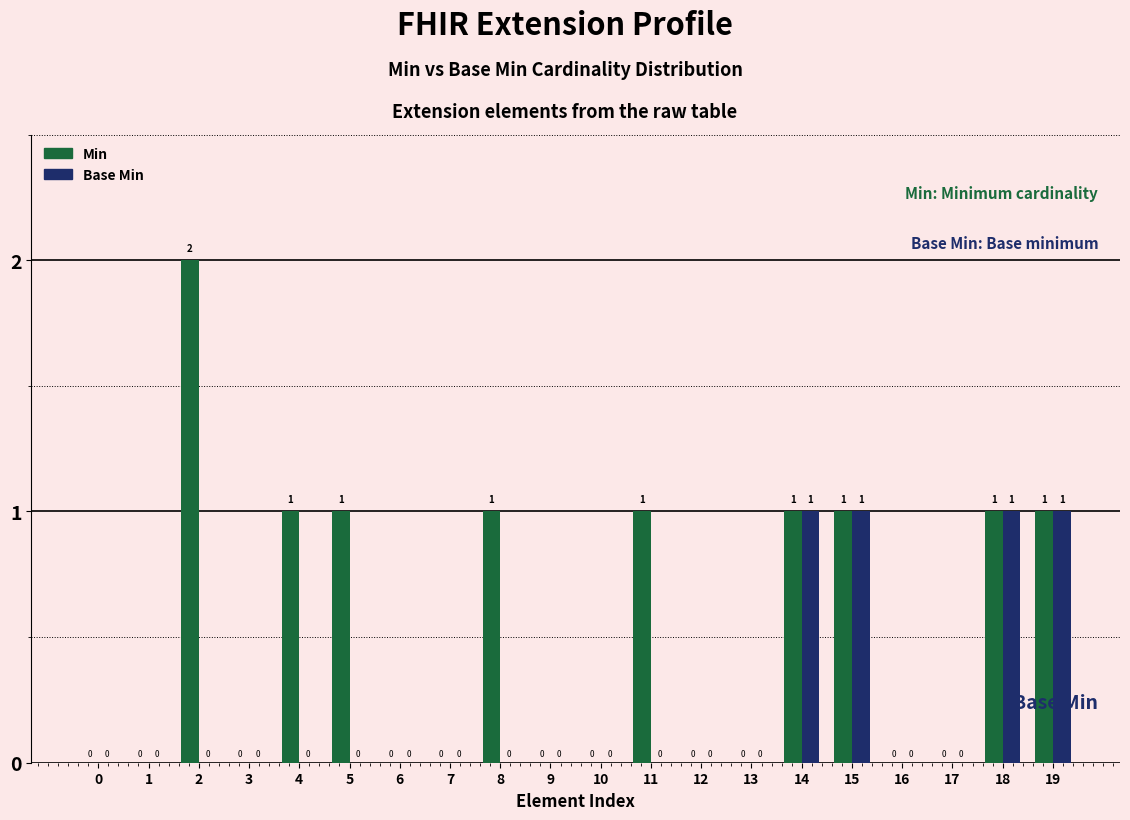

Which series has the largest total across all categories?

Min